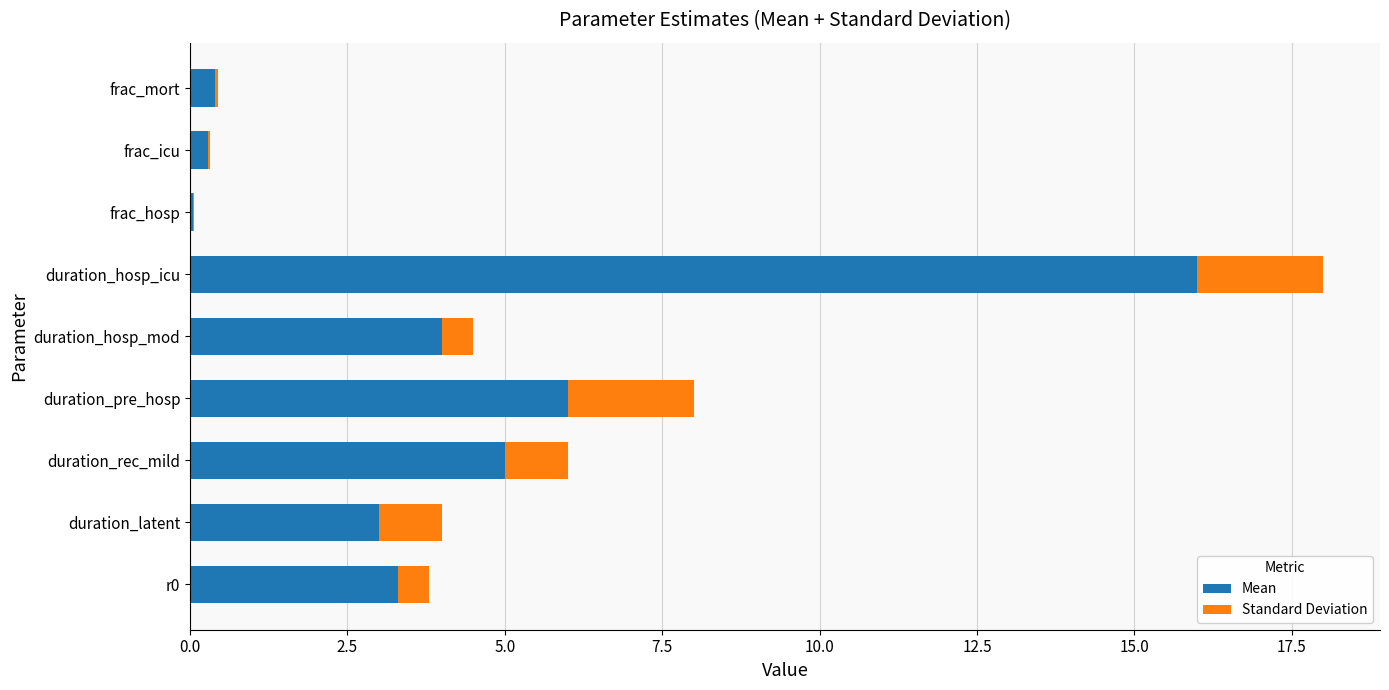

At which category is the sum across all series the highest?

duration_hosp_icu